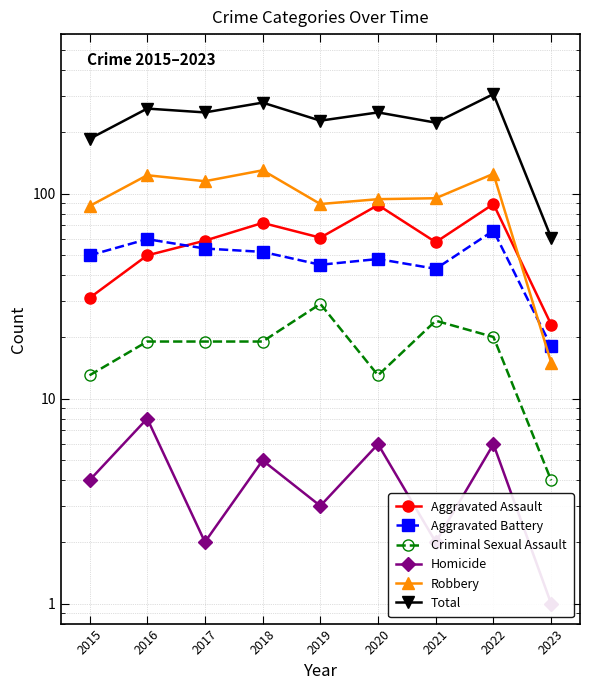

How many interior local peaks does the Total series have?

4